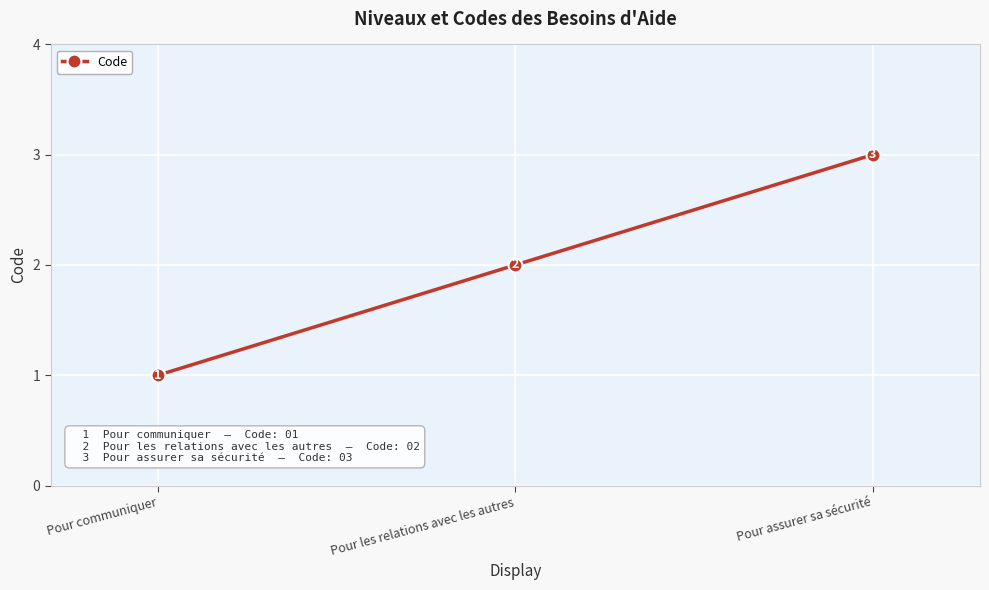

Between Pour les relations avec les autres and Pour assurer sa sécurité, which is larger?

Pour assurer sa sécurité